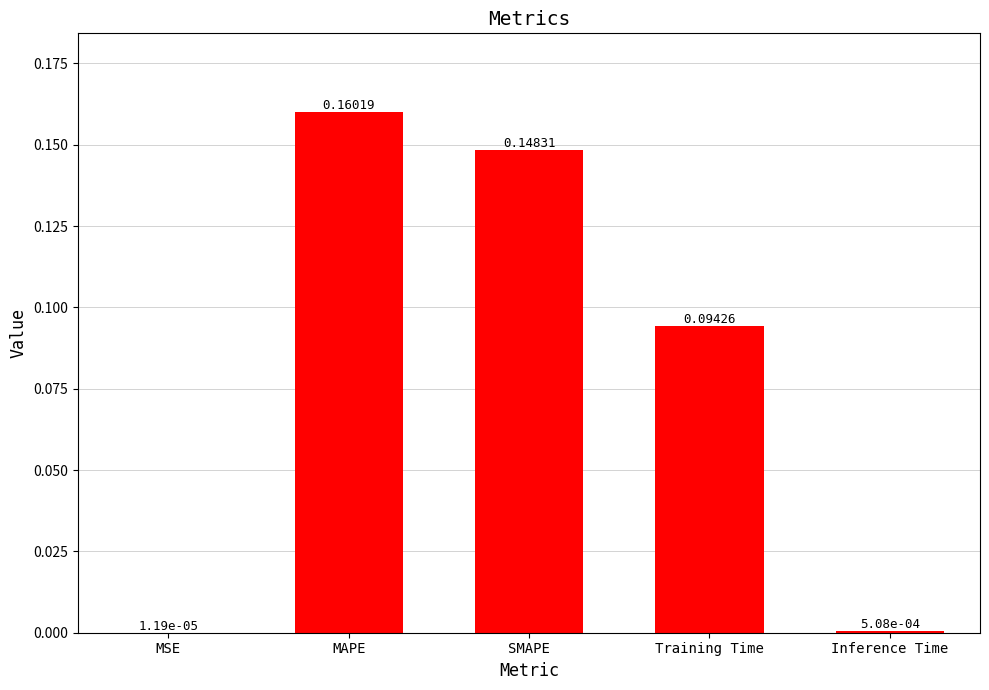

What is the change in value from MAPE to Inference Time?

-0.2